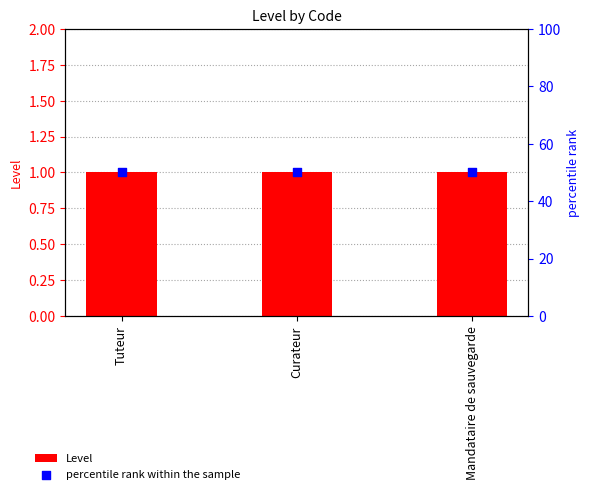

What is the total value across all series at Curateur?

51